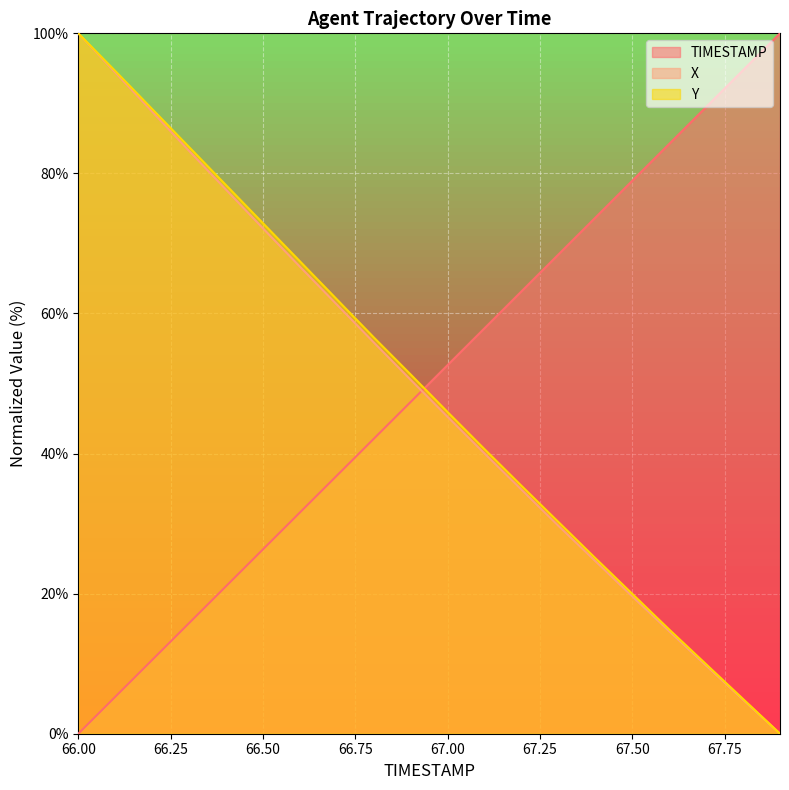

List the labels in order of TIMESTAMP value, largest first.

67.9, 67.8, 67.7, 67.6, 67.5, 67.4, 67.3, 67.2, 67.1, 67.0, 66.9, 66.8, 66.7, 66.6, 66.5, 66.4, 66.3, 66.2, 66.1, 66.0